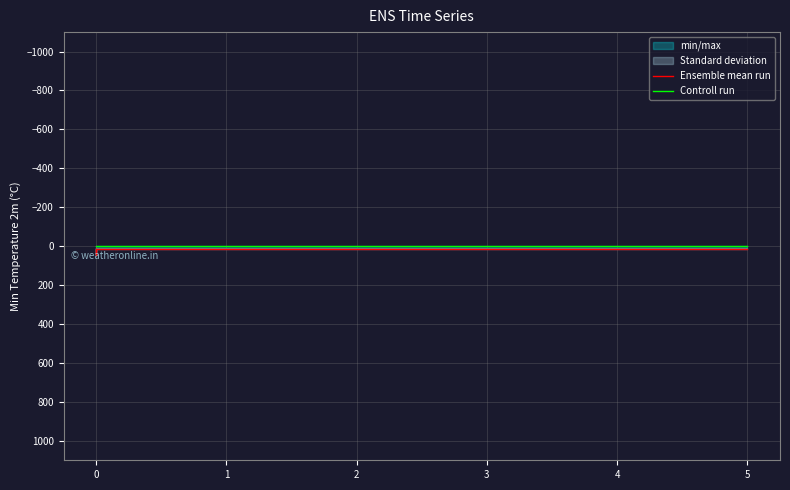

Is it true that Controll run equals -1 at 5?

True